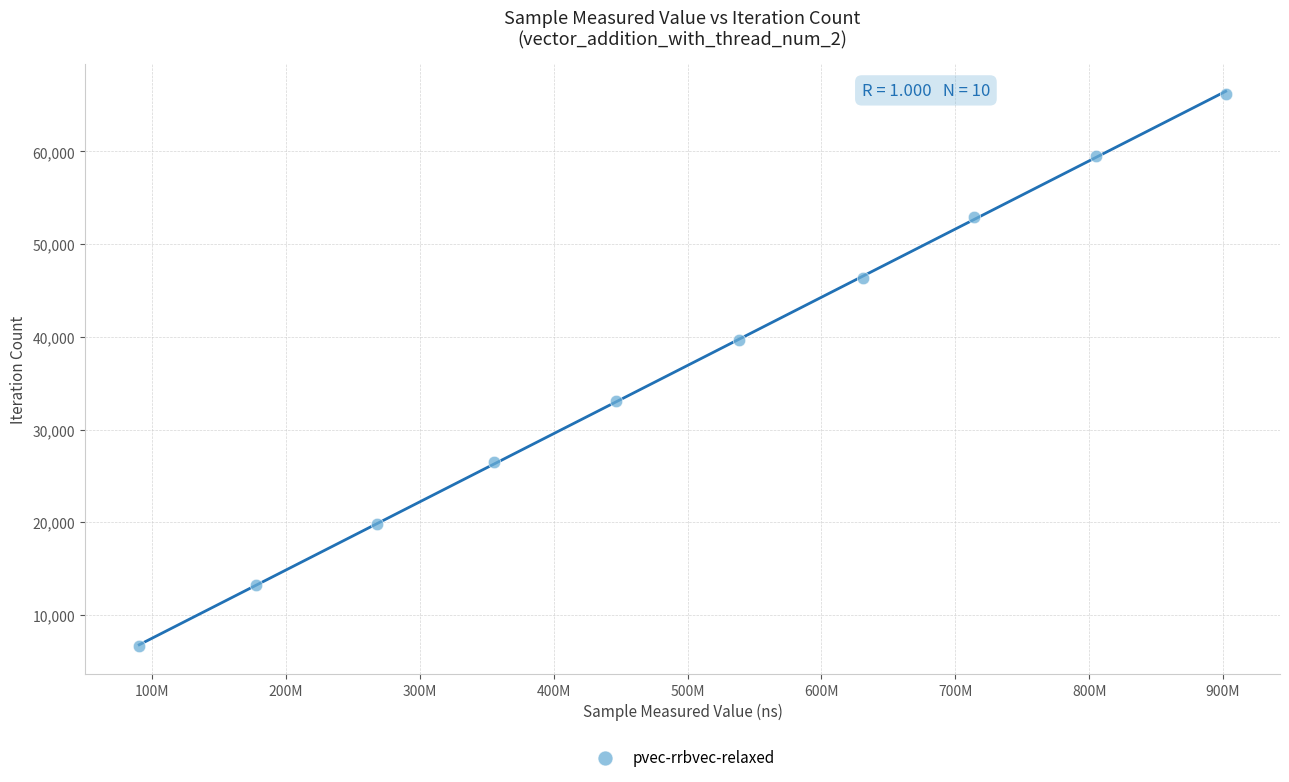

What is the range of X values (max minus min)?

811519755